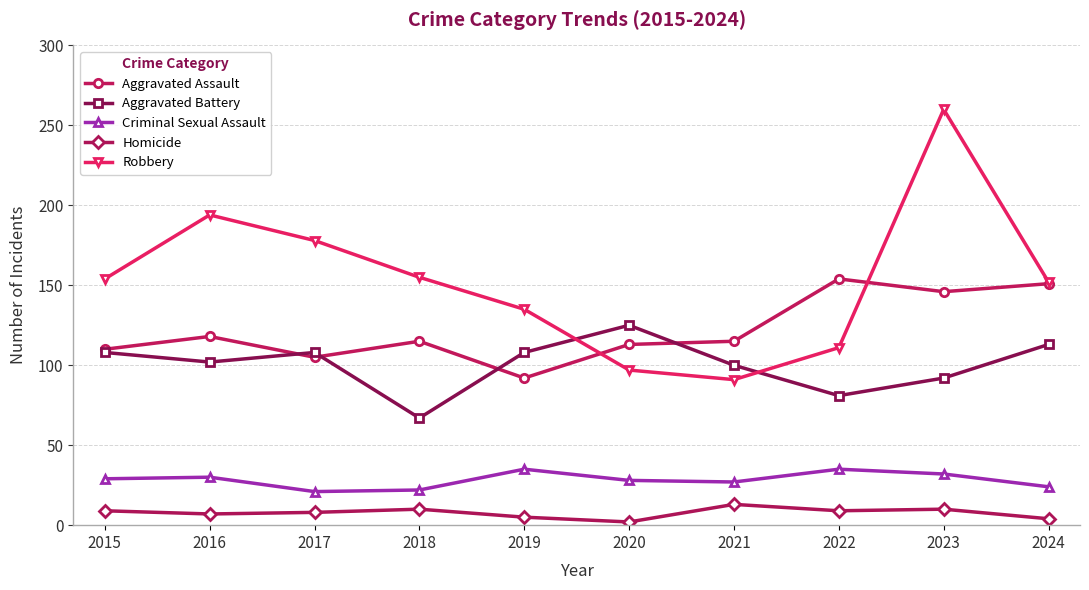

True or false: Aggravated Assault has more than 0 interior local peaks.

True